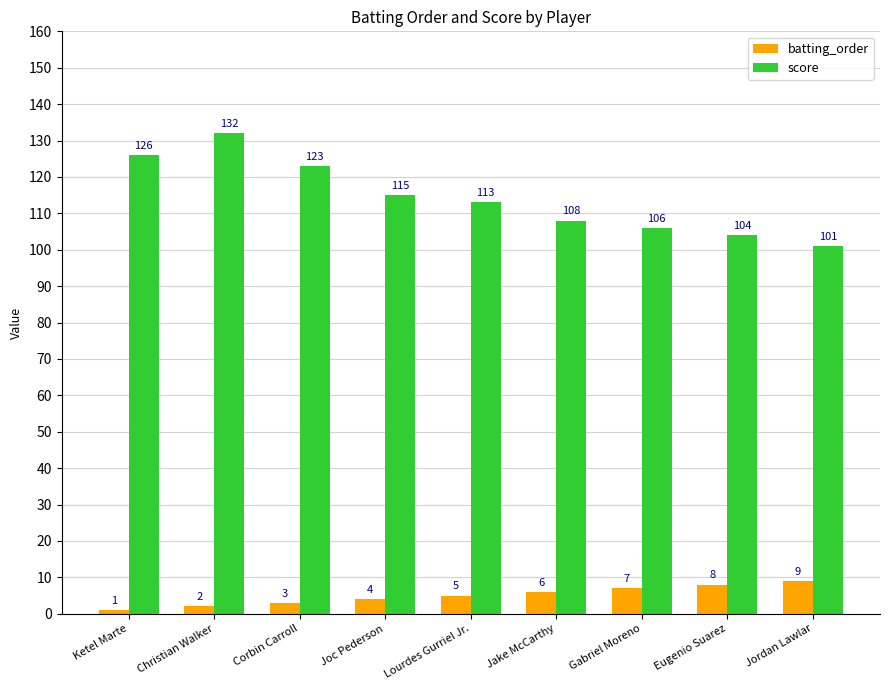

Rank the series by their average value, from lowest to highest.

batting_order, score